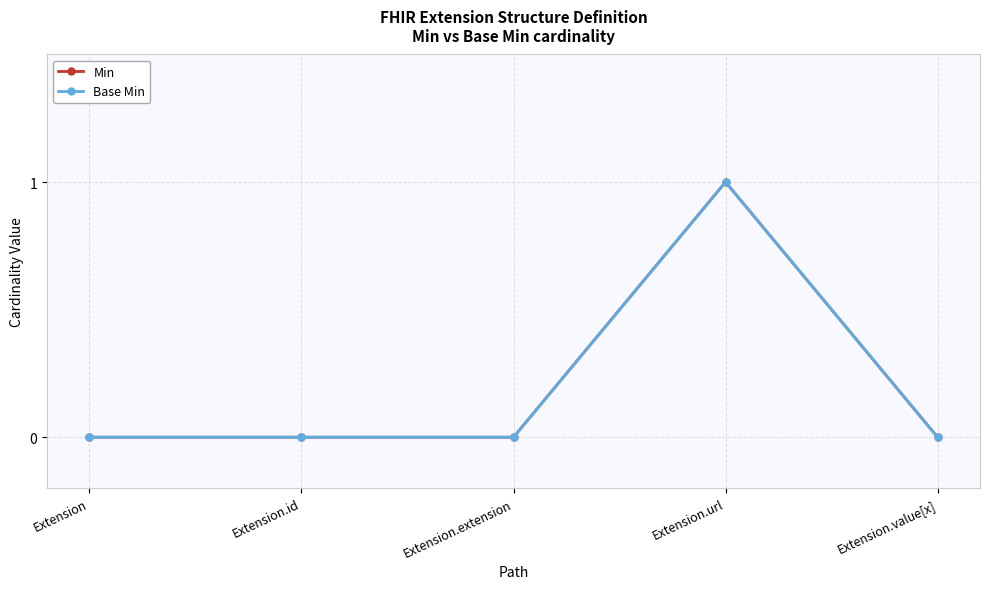

Between Extension.id and Extension.value[x], which is larger?

Extension.id